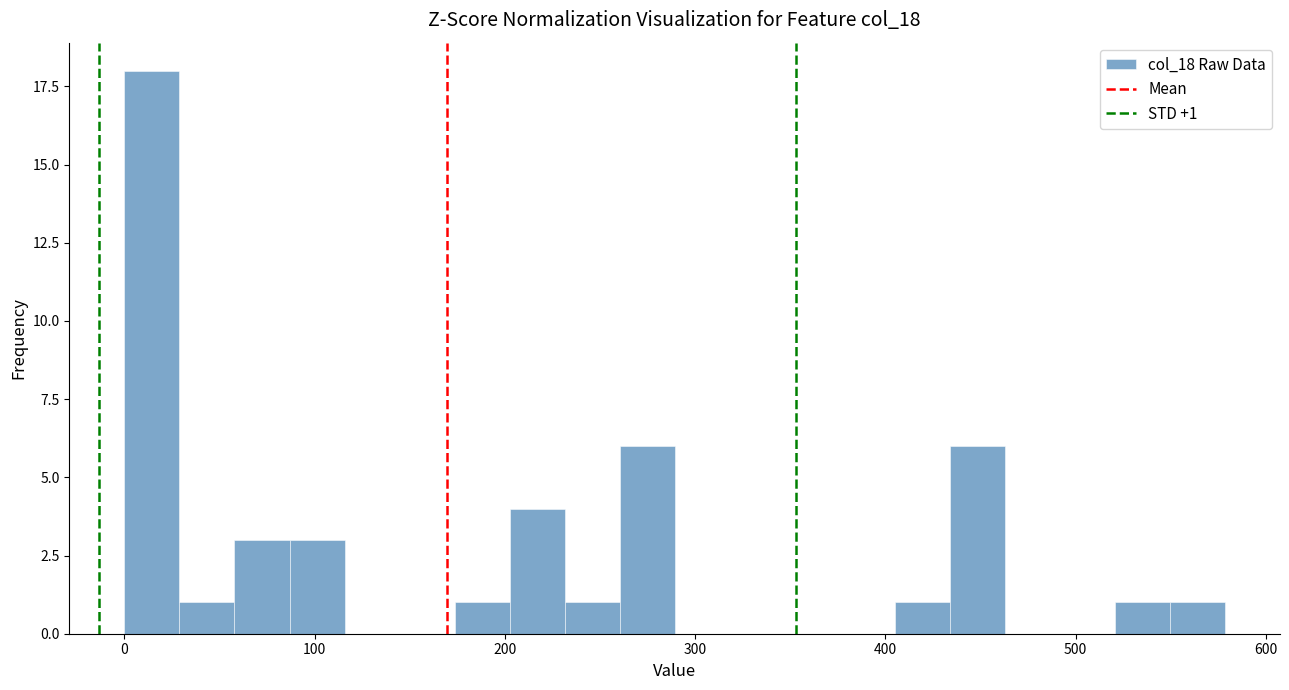

Around what value on the x-axis is the tallest bar? Give the approximate position of its centre, as read against the axis.

10